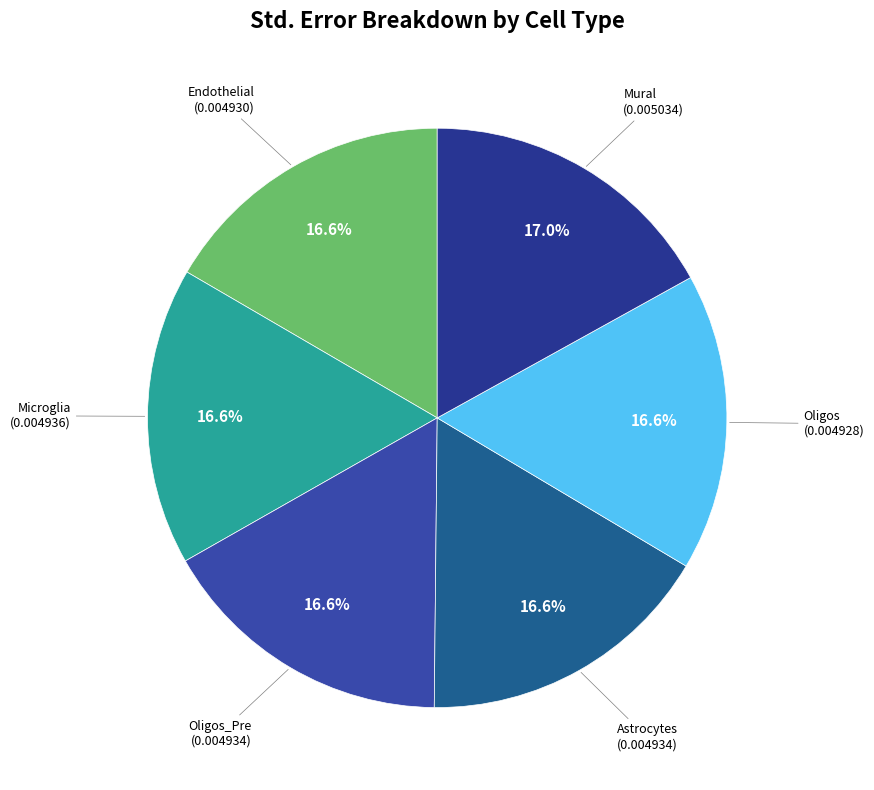

Do Endothelial and Oligos_Pre together represent more than half of the pie?

No